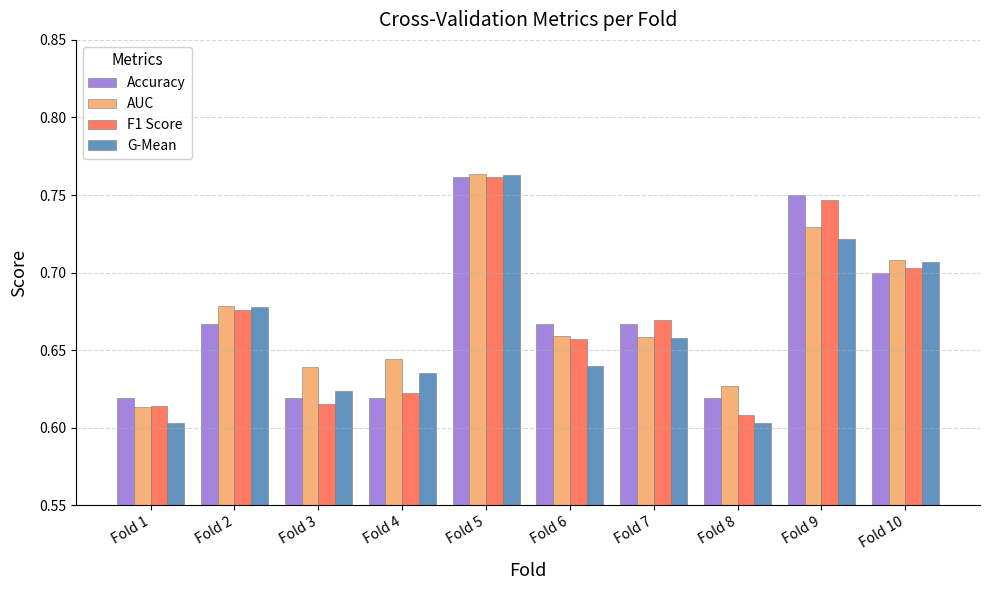

At which category is the sum across all series the highest?

Fold 5